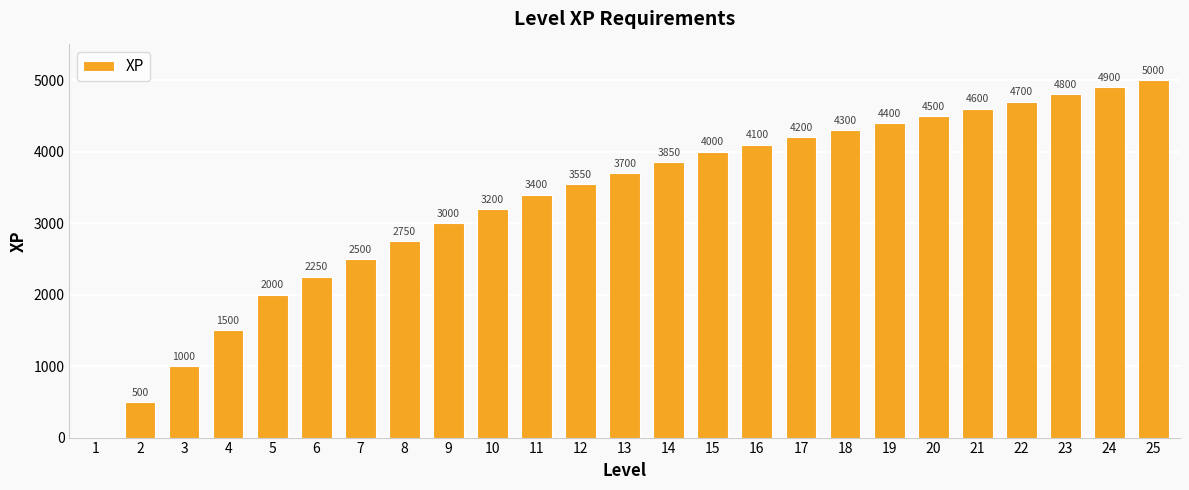

What is the sum of all values?

82700